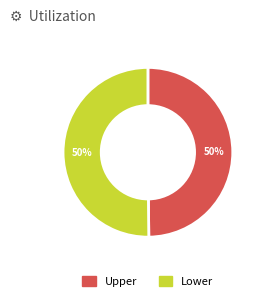

The Upper slice represents 27% of the pie. True or false?

False